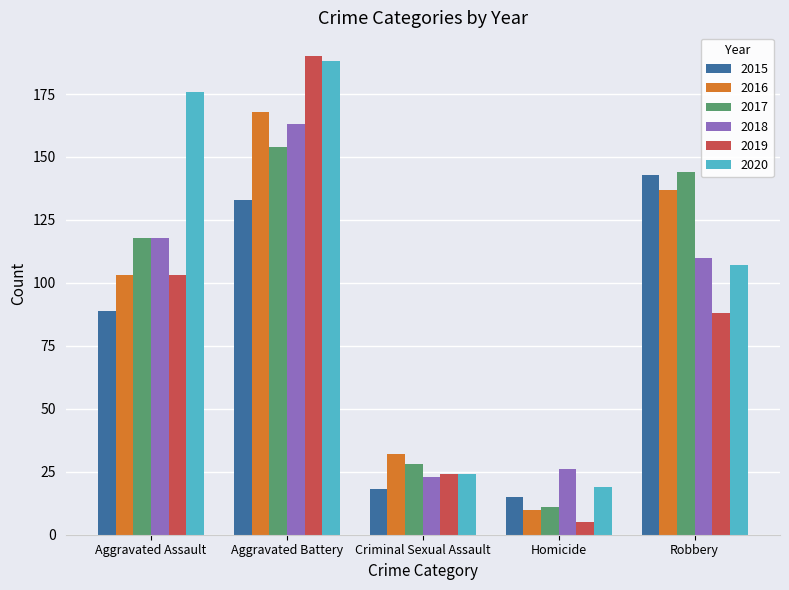

List the series in order of their peak value, highest first.

2019, 2020, 2016, 2018, 2017, 2015